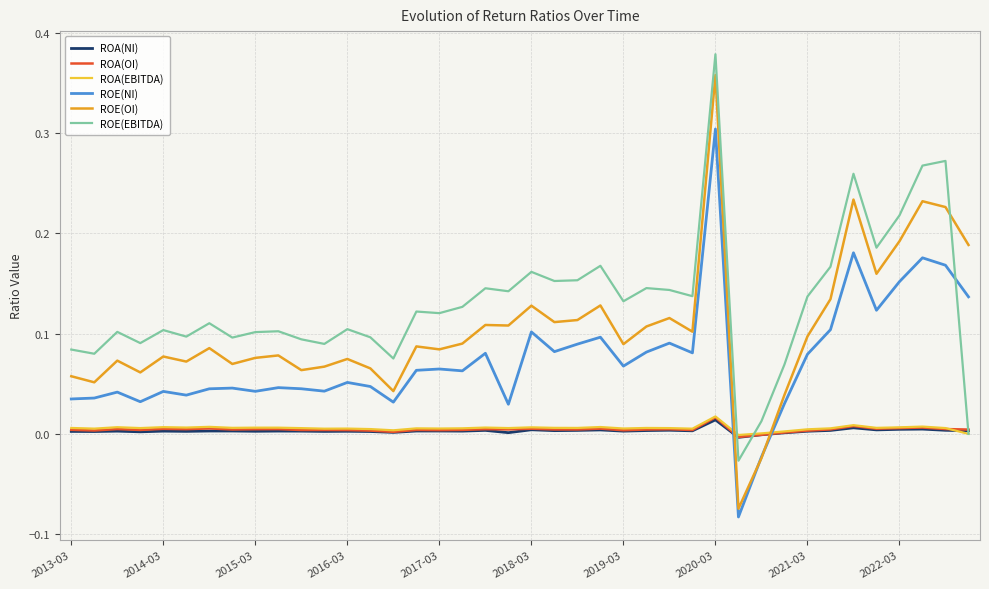

How many lines are shown in the chart?

6